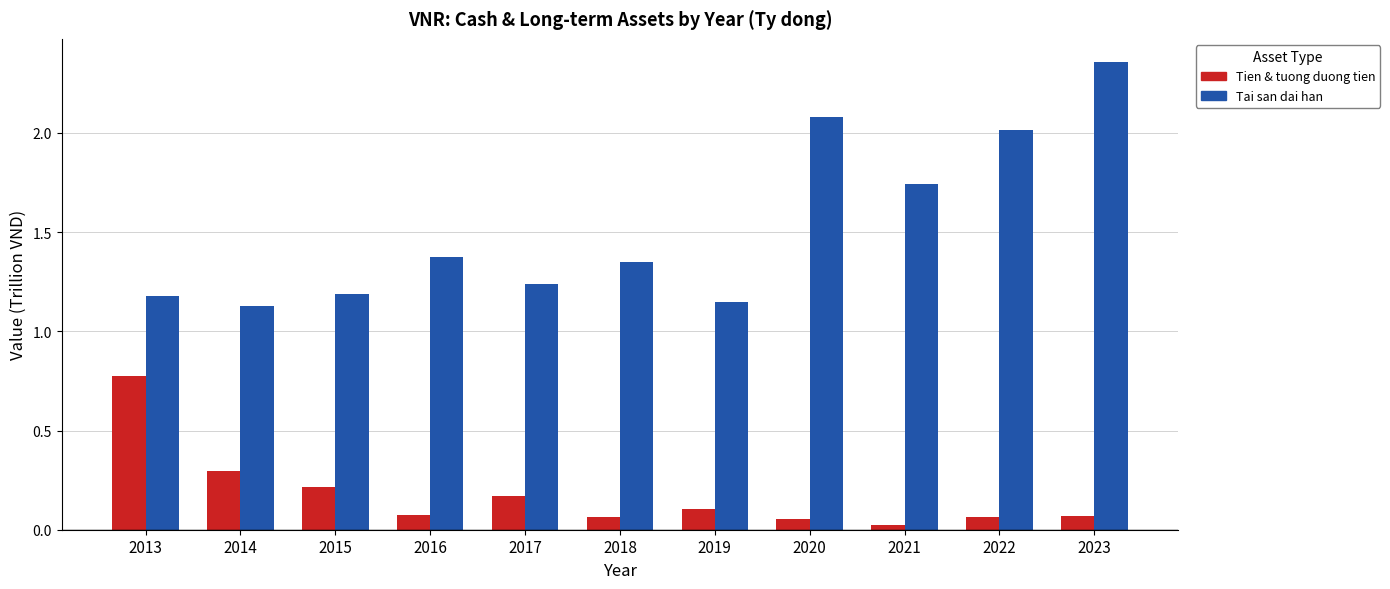

At which category is the sum across all series the highest?

2023